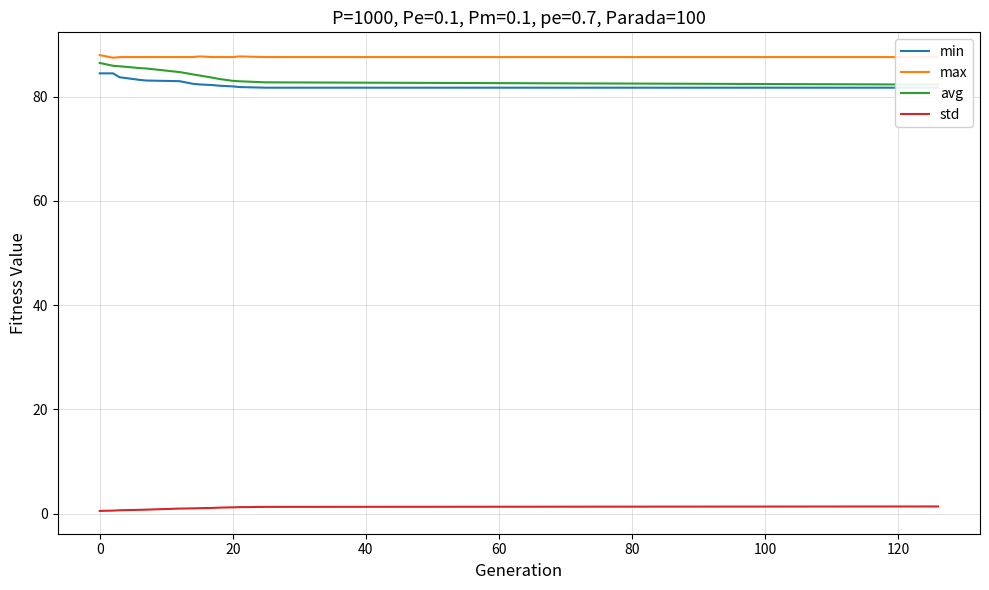

What is the minimum value for max?

87.5